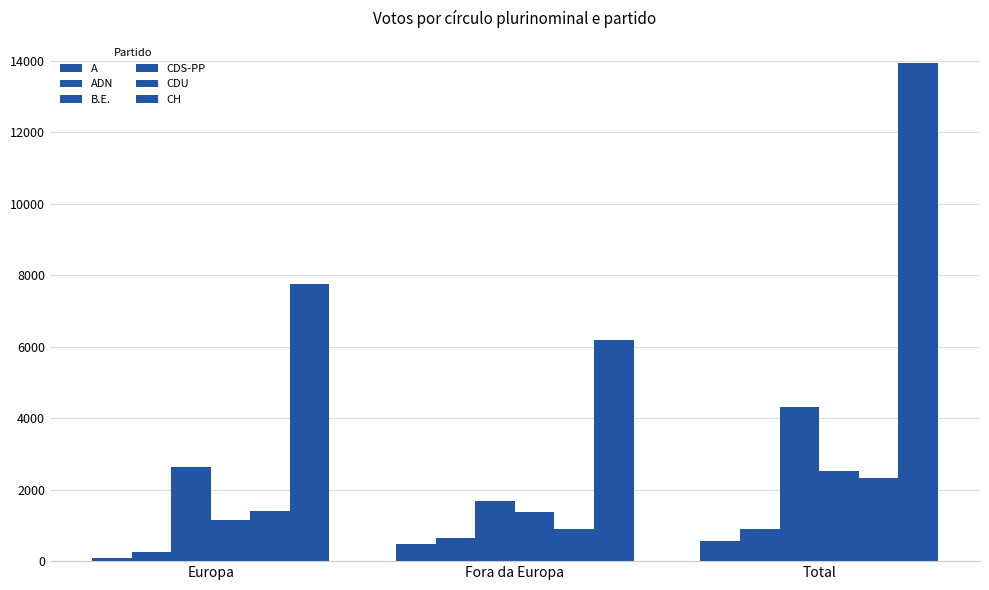

The value of A at Europa is 84. True or false?

True